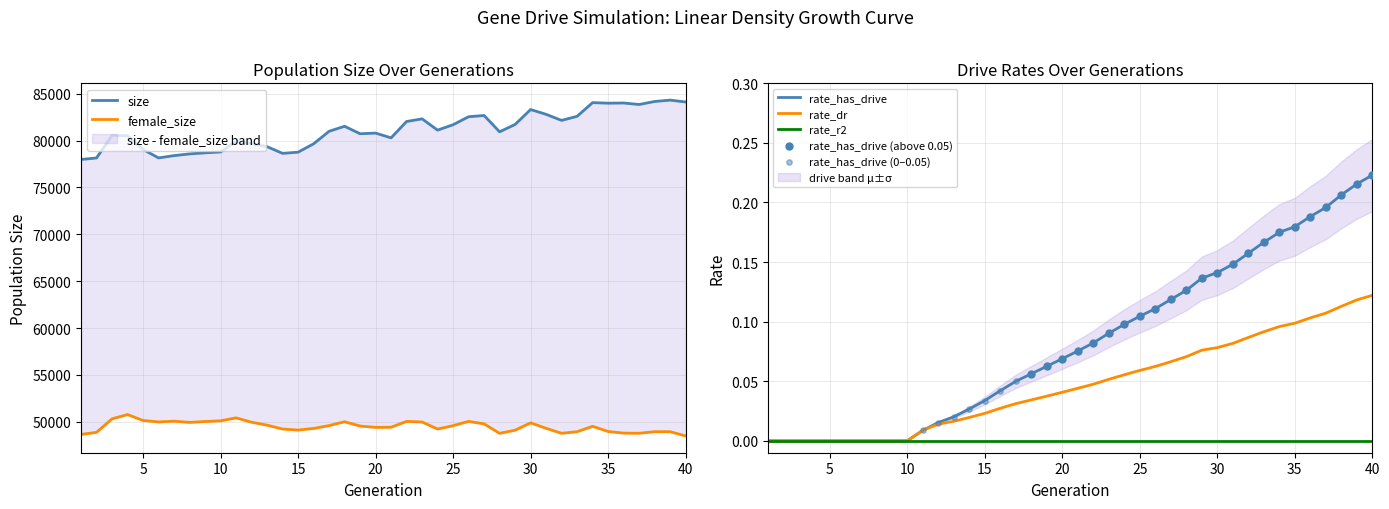

What is the total value across all series at 9?

128715.0